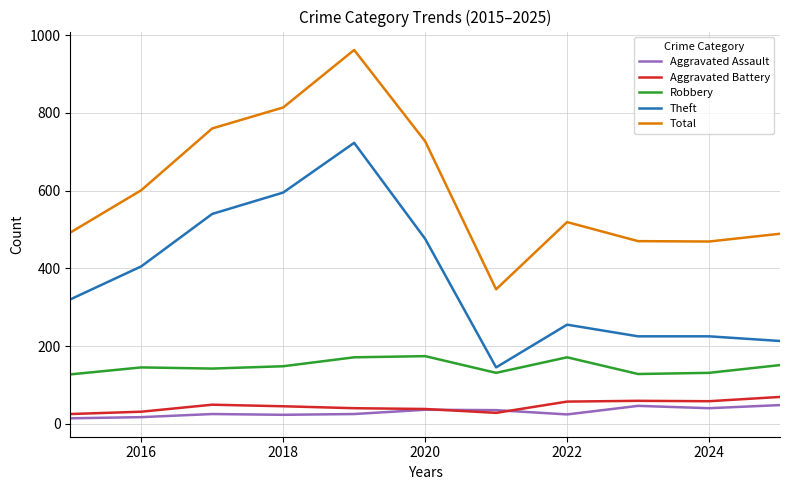

What is the greatest value displayed?

962